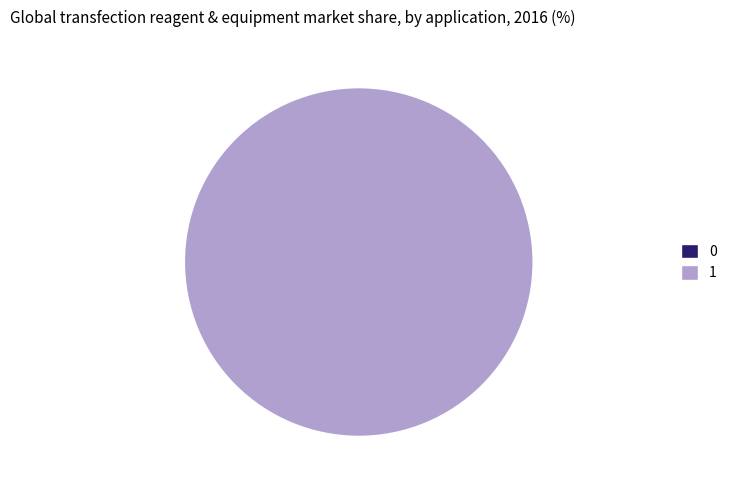

To the nearest percent, what percentage of the pie is 1?

100%